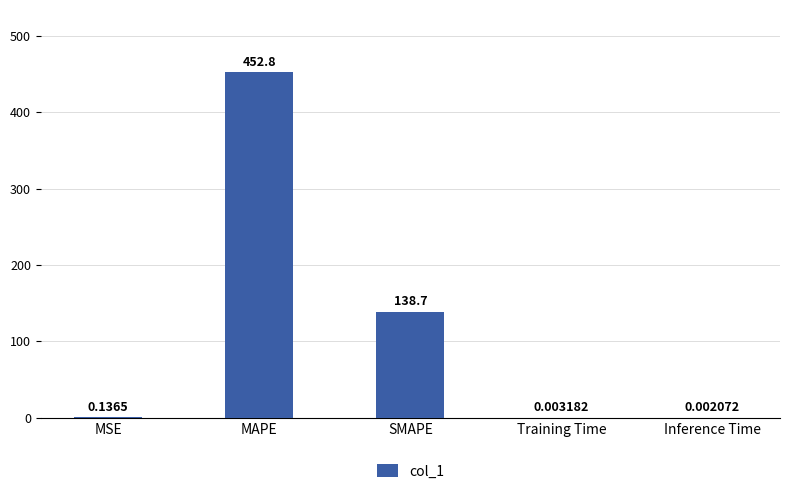

Are the bars horizontal?

No